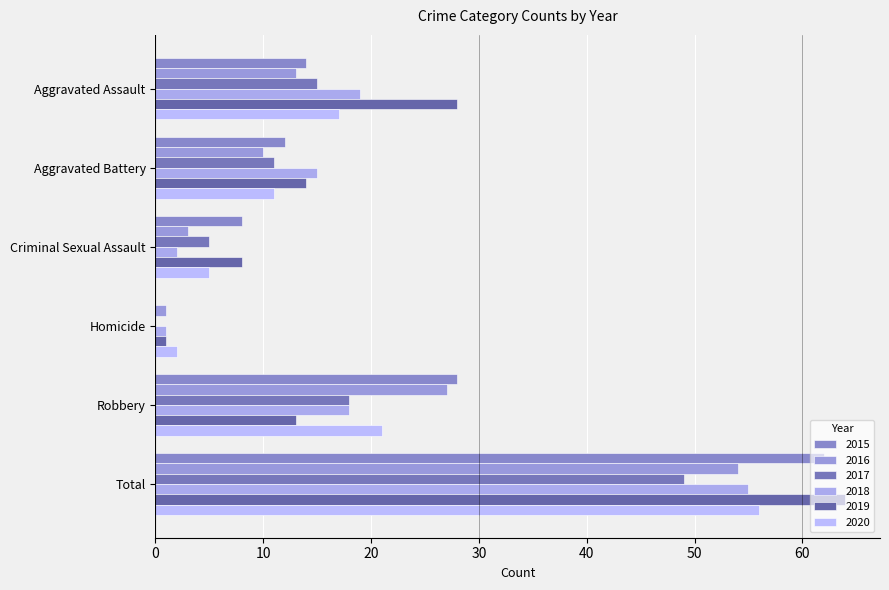

What is the difference between the maximum and minimum values in the 2016 series?

53